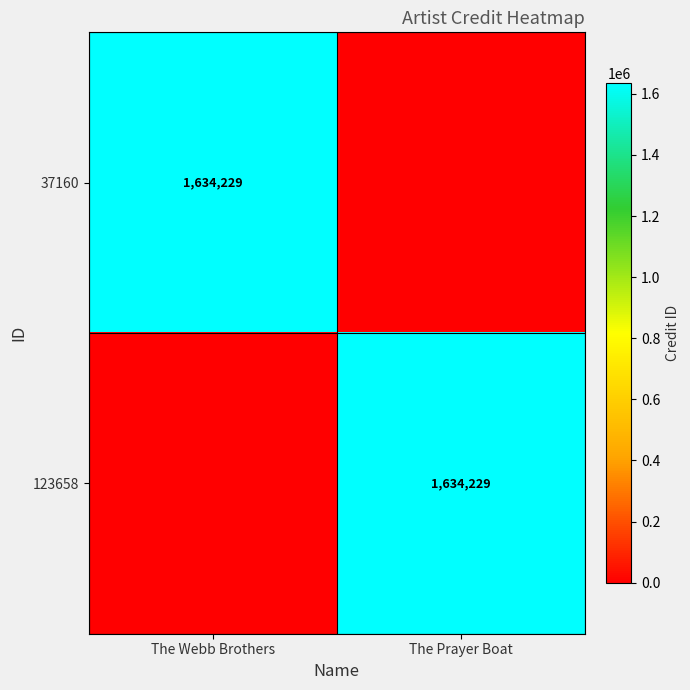

True or false: 123658 has a value of 1634229 at The Prayer Boat.

True